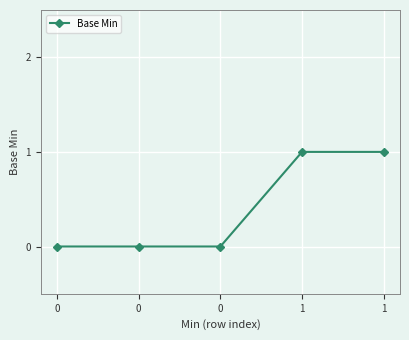

How many lines are shown in the chart?

1